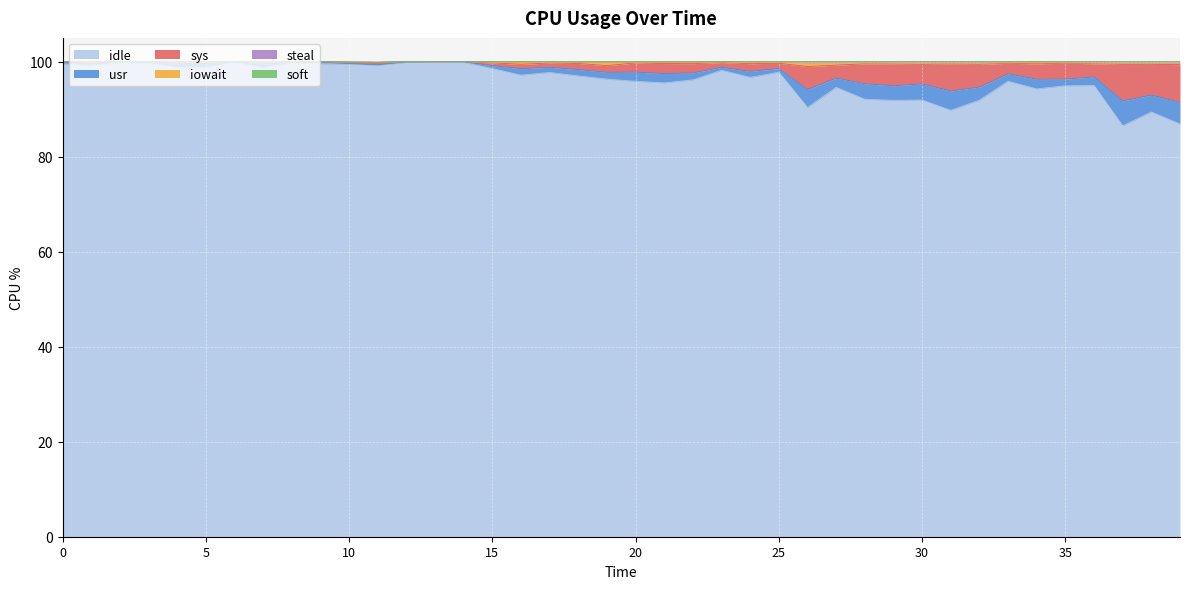

The value of idle at 5 is 30.5. True or false?

False